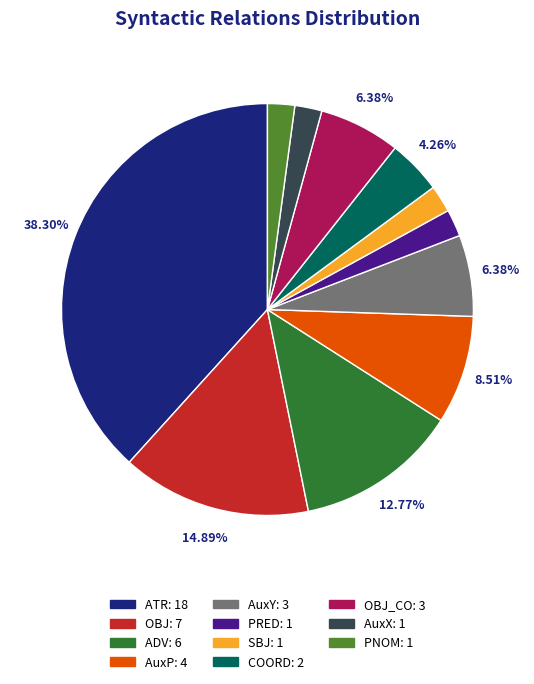

How many segments does this pie chart have?

11